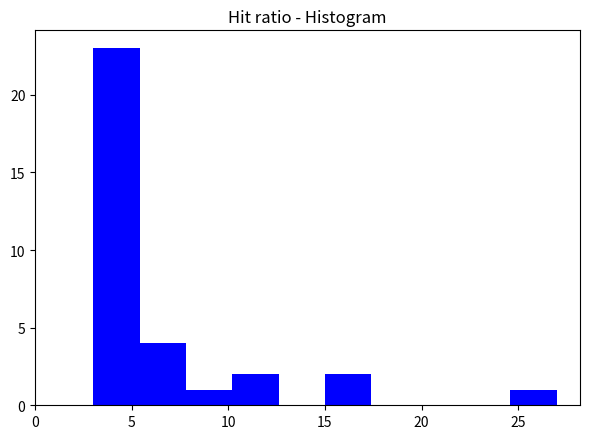

How tall is the bar that spans 3.0 to 5.4 on the x-axis? Neither the bar edges nor the heights are printed on the chart, so give them approximately, as read against the axes.

23